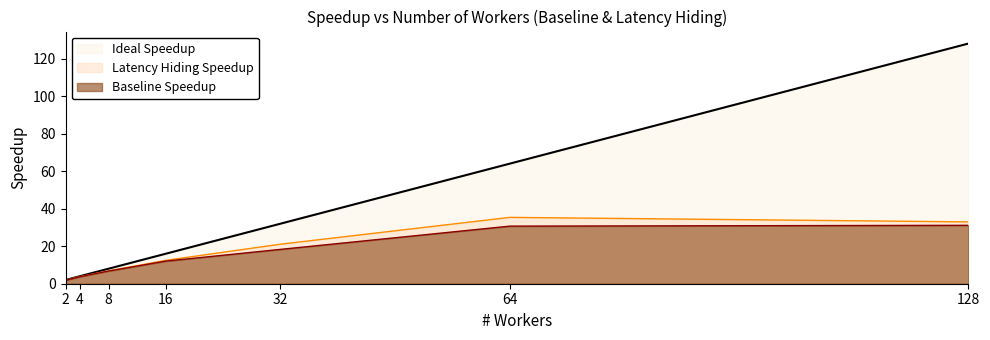

Between 2 and 32, which is larger?

32